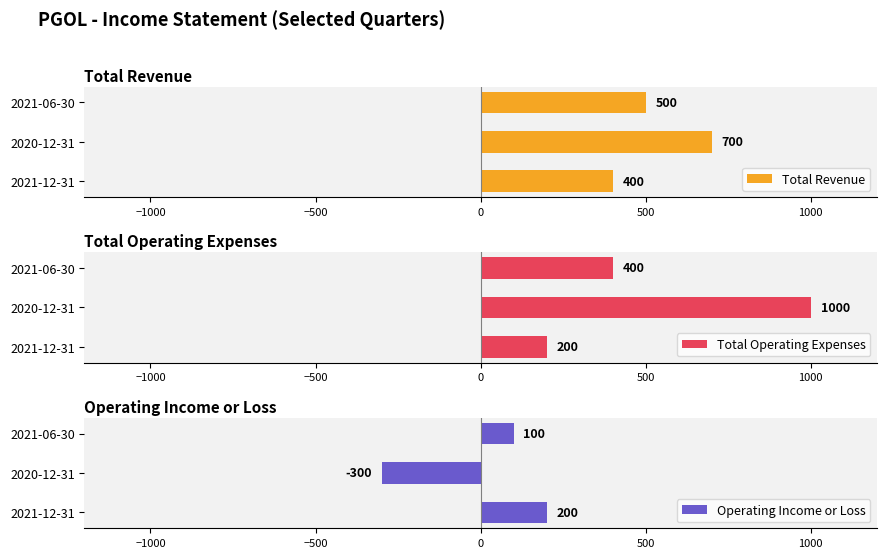

What is the difference between the maximum and second lowest values in the Total Operating Expenses series?

600